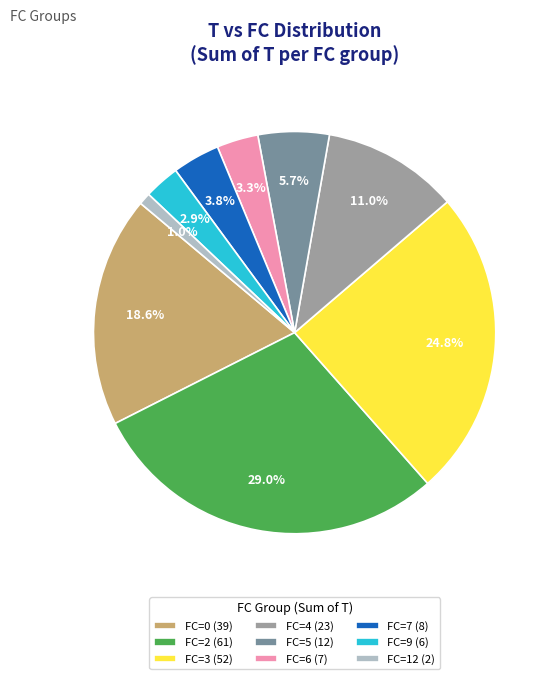

How many segments does this pie chart have?

9